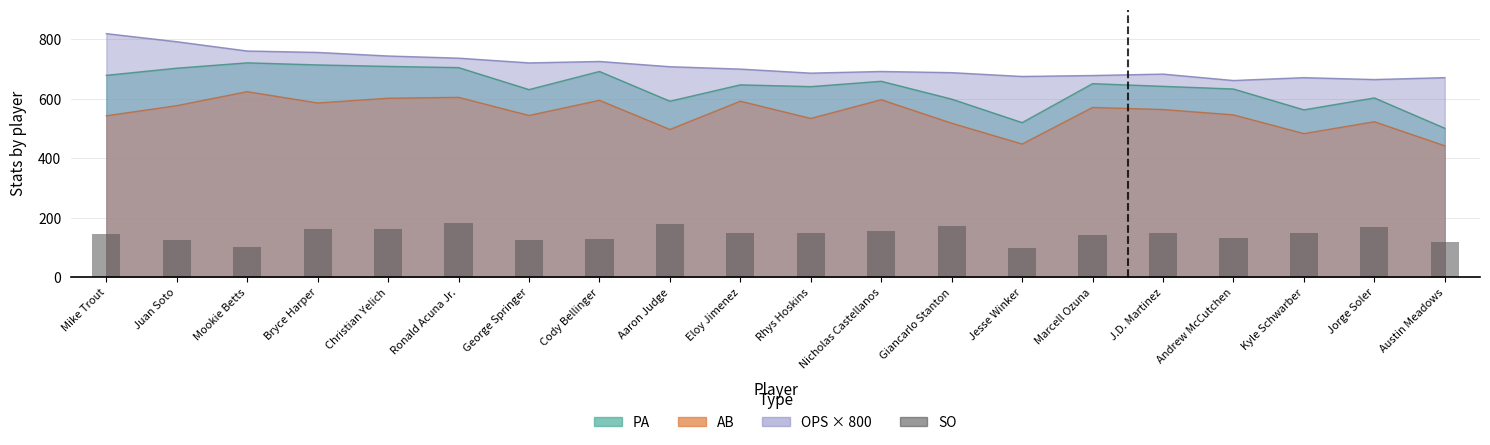

What is the minimum value shown in the chart?

99